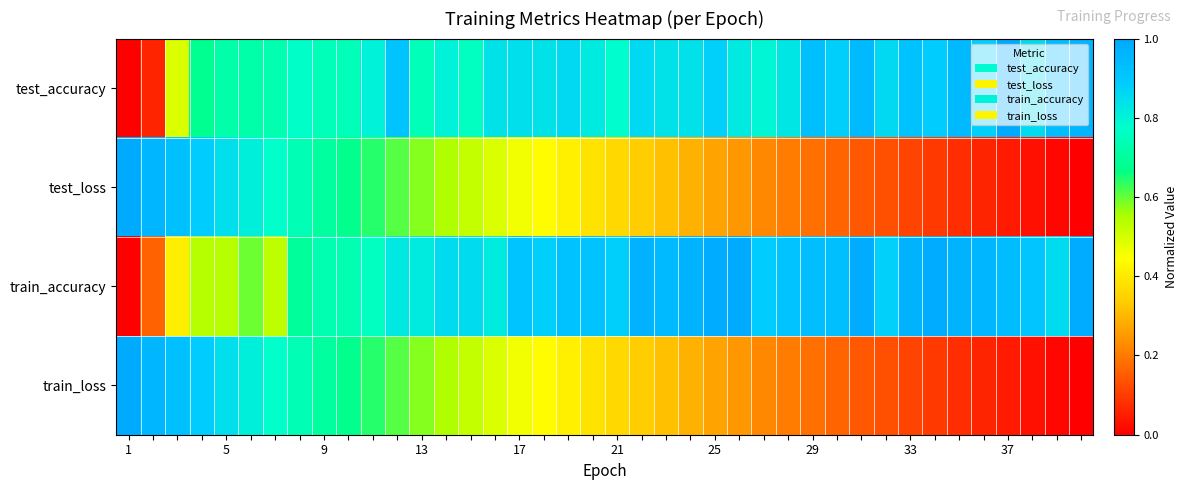

Which category has the lowest value across all series?

1